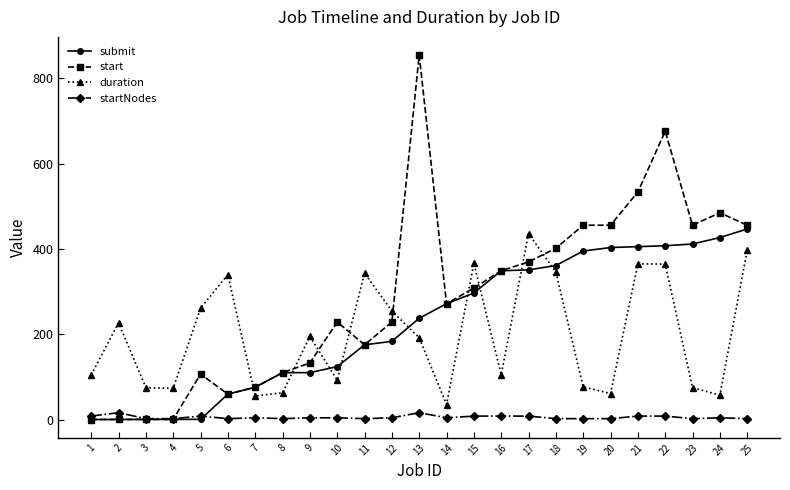

What is the difference between the duration values at 24 and 9?

137.6